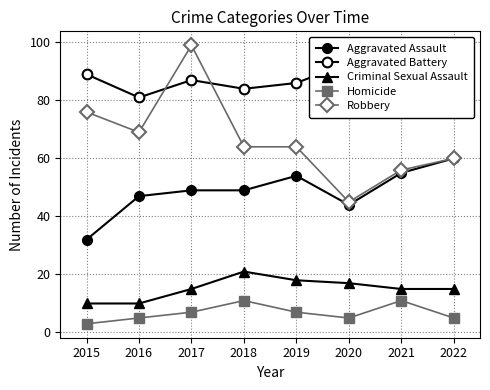

Where does the Aggravated Assault series first go above 49?

2019